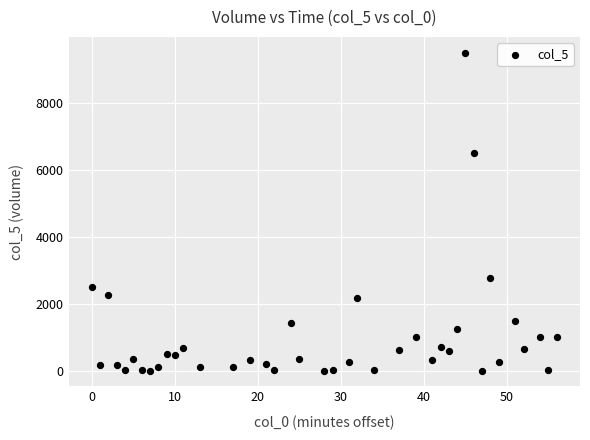

What is the range of X values (max minus min)?

56.0